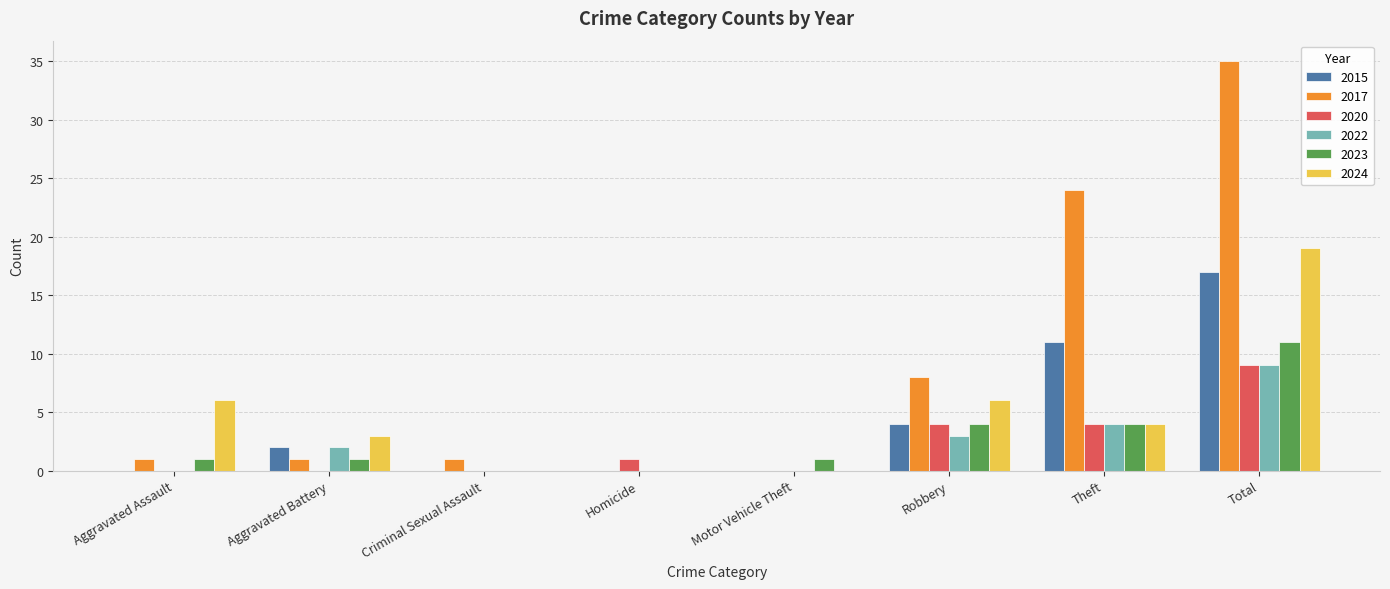

True or false: 2015 has a value of -7 at Aggravated Assault.

False